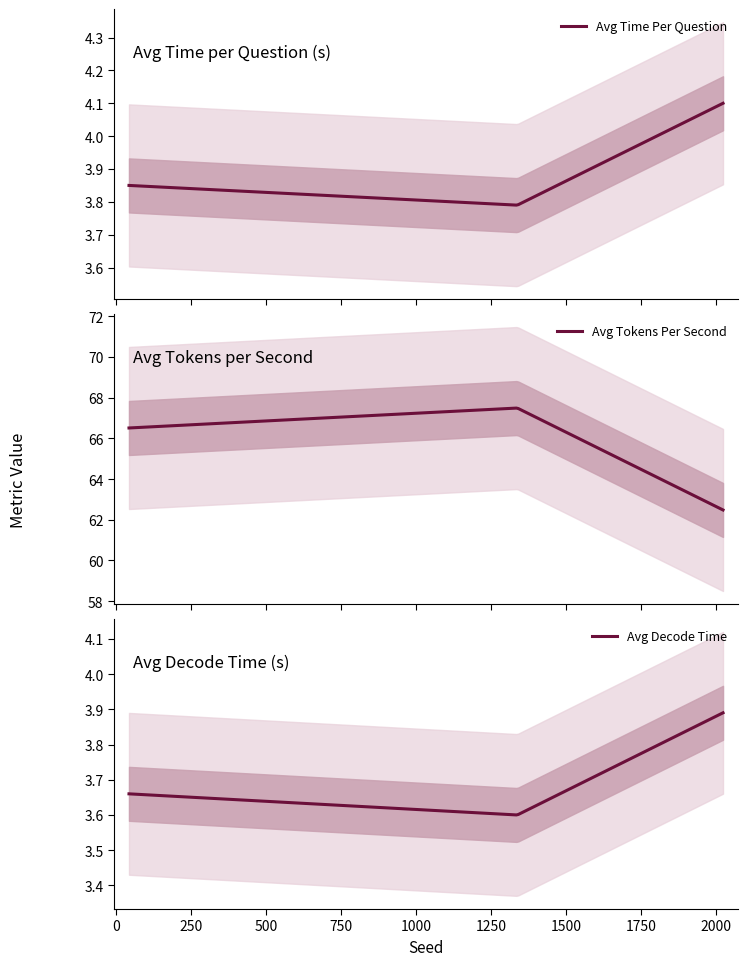

What is the difference between the avg_decode_time values at 2023 and 42?

0.2